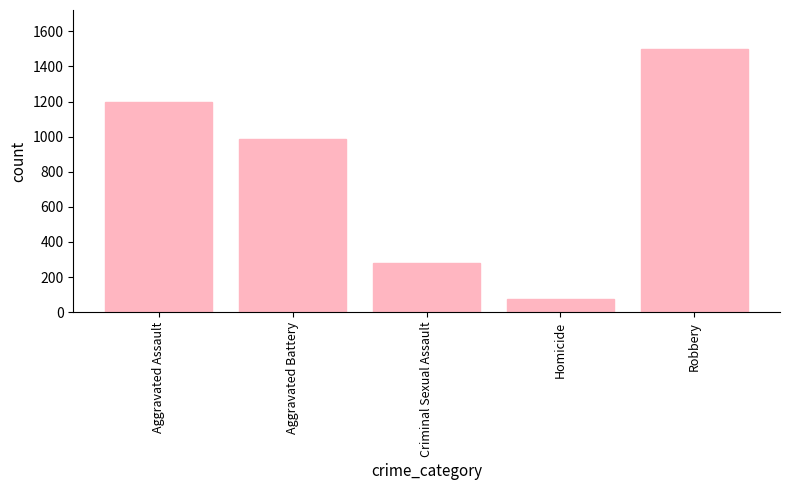

What is the sum of all values?

4035